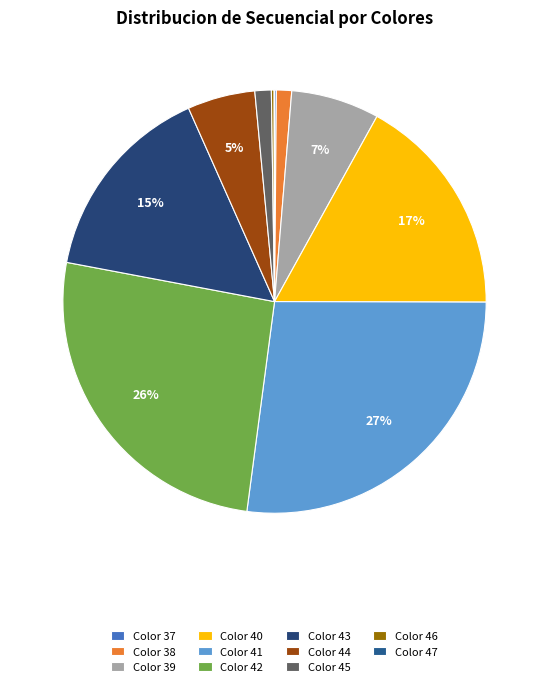

To the nearest percent, what is the average slice percentage?

9%